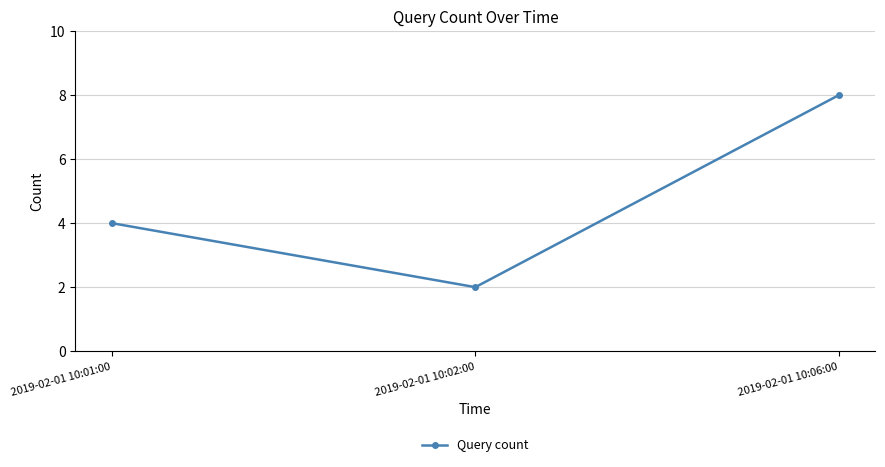

What is the label of the 1st point from the right?

2019-02-01 10:06:00